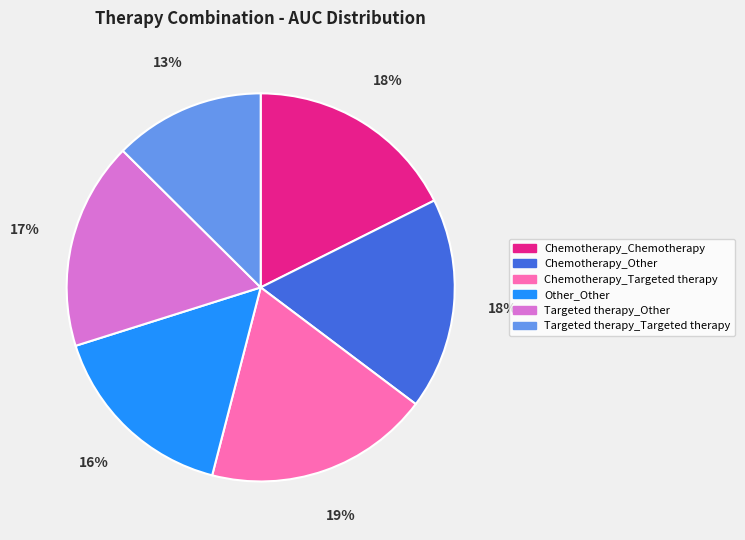

Is the sum of Chemotherapy_Chemotherapy and Chemotherapy_Other greater than half?

No